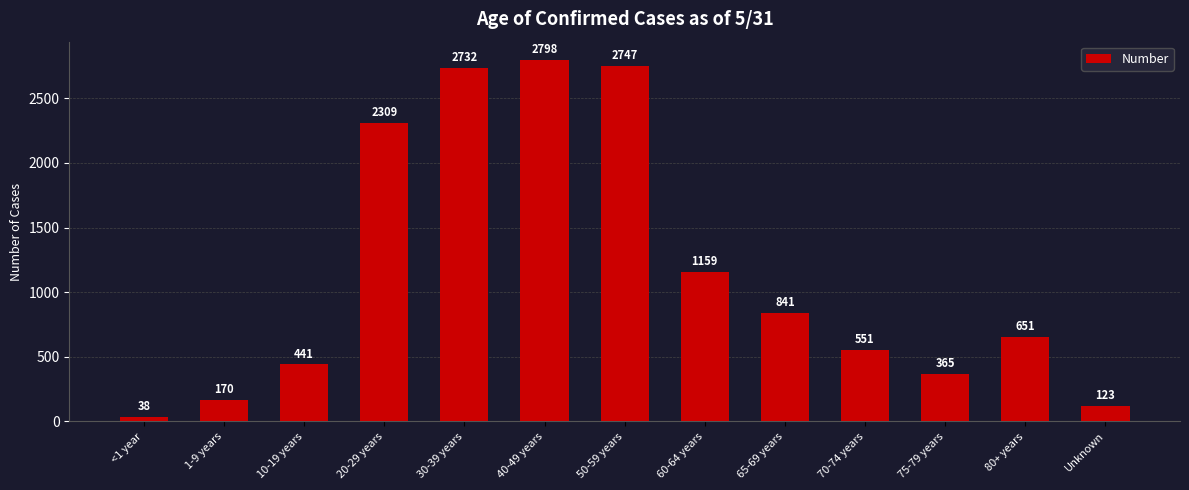

Are the bars horizontal?

No